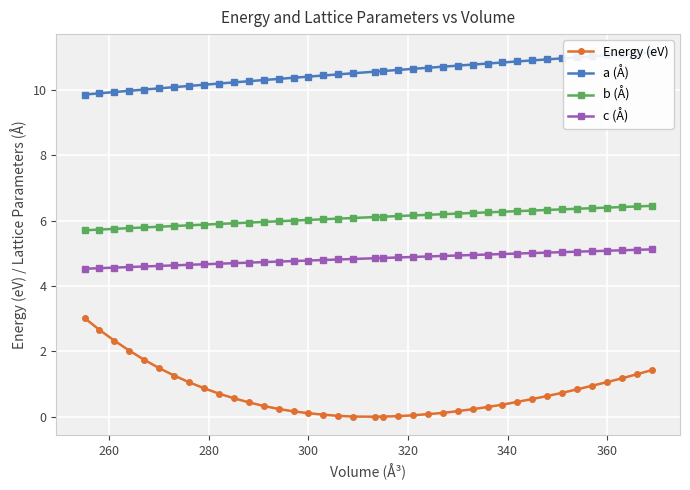

Does the chart display data point markers on the line(s)?

Yes